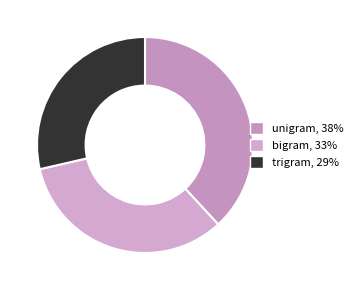

To the nearest percent, what is the average slice percentage?

33%